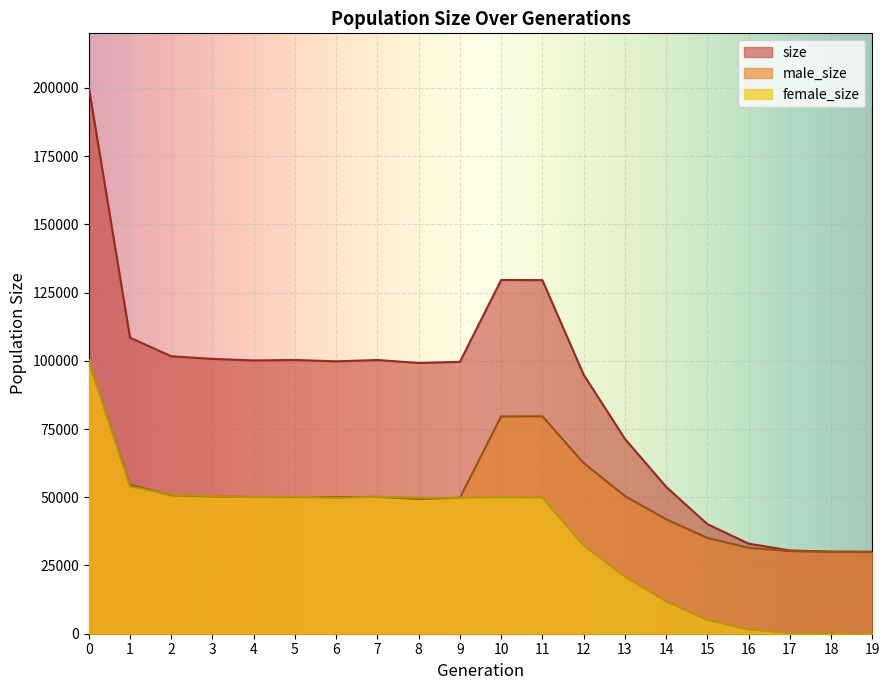

Which series has the widest spread of values?

size